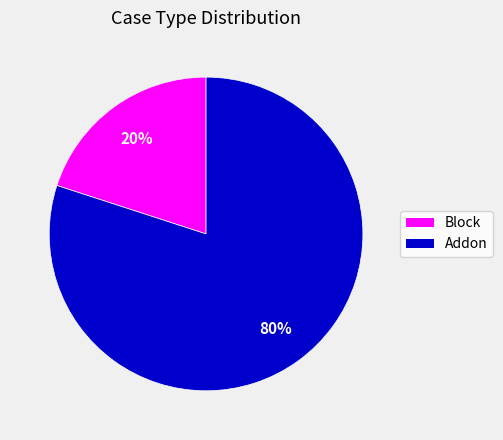

Between Addon and Block, which is larger?

Addon